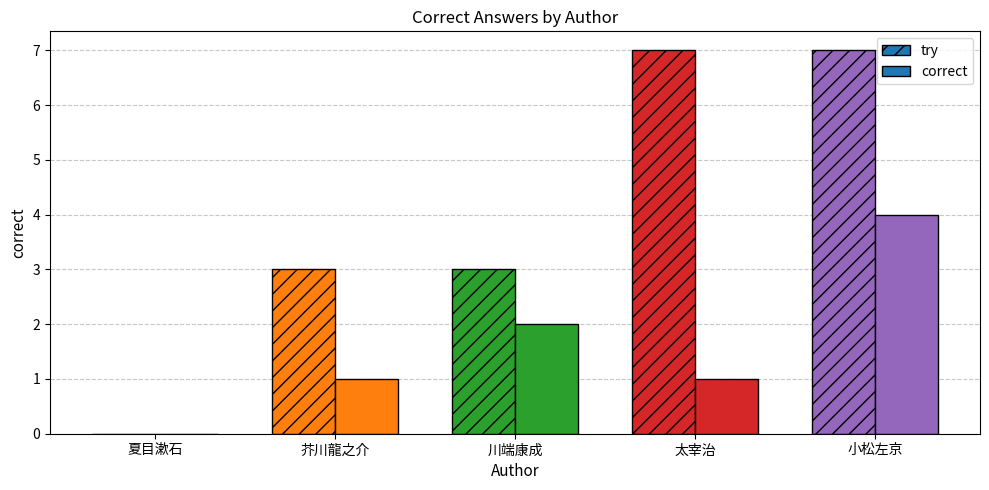

What is the spread (max minus min) of values at 芥川龍之介?

2